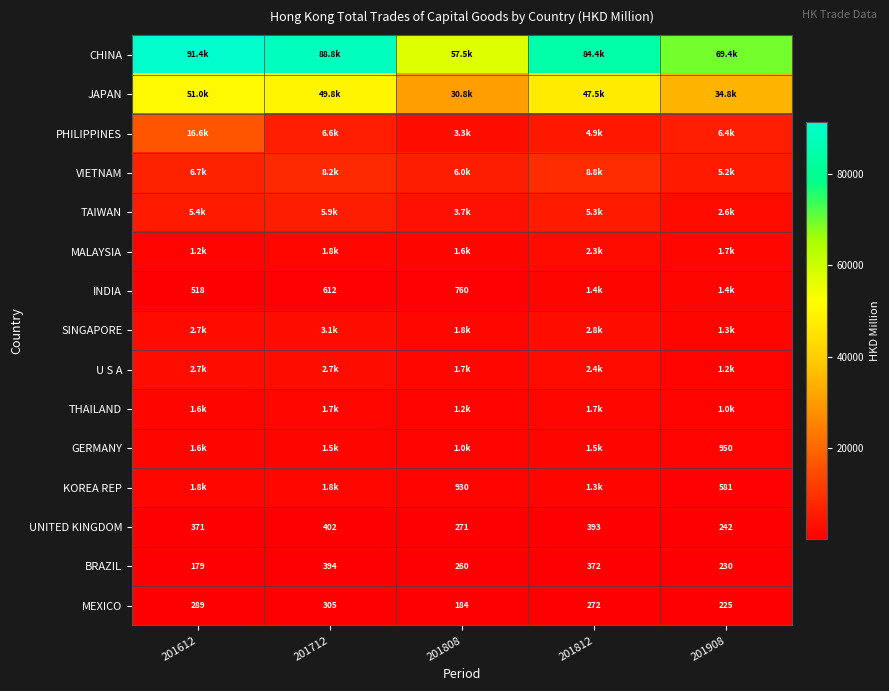

How many categories are shown in the chart?

5